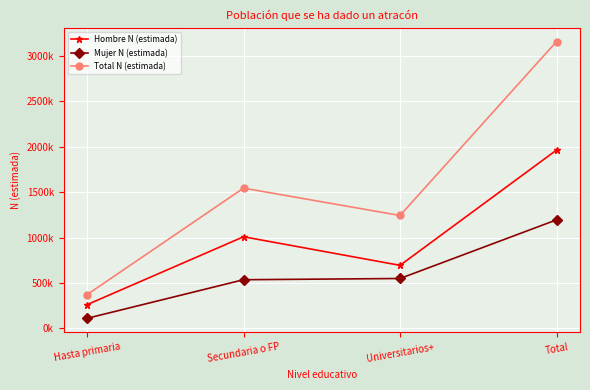

What are all the series names shown in the legend?

Hombre N (estimada), Mujer N (estimada), Total N (estimada)